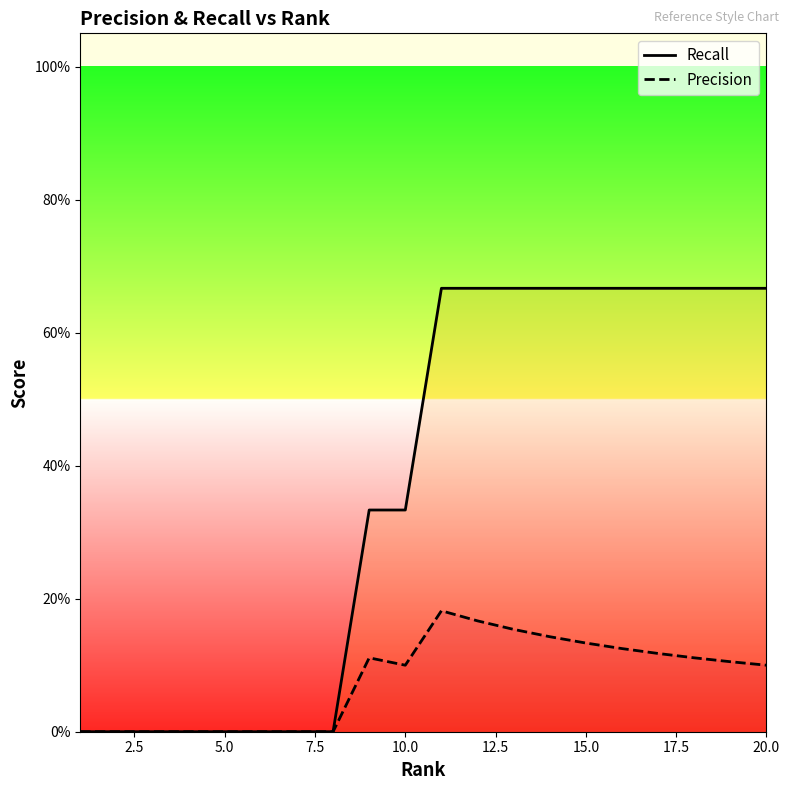

Rank the series by their maximum value, from highest to lowest.

Recall, Precision